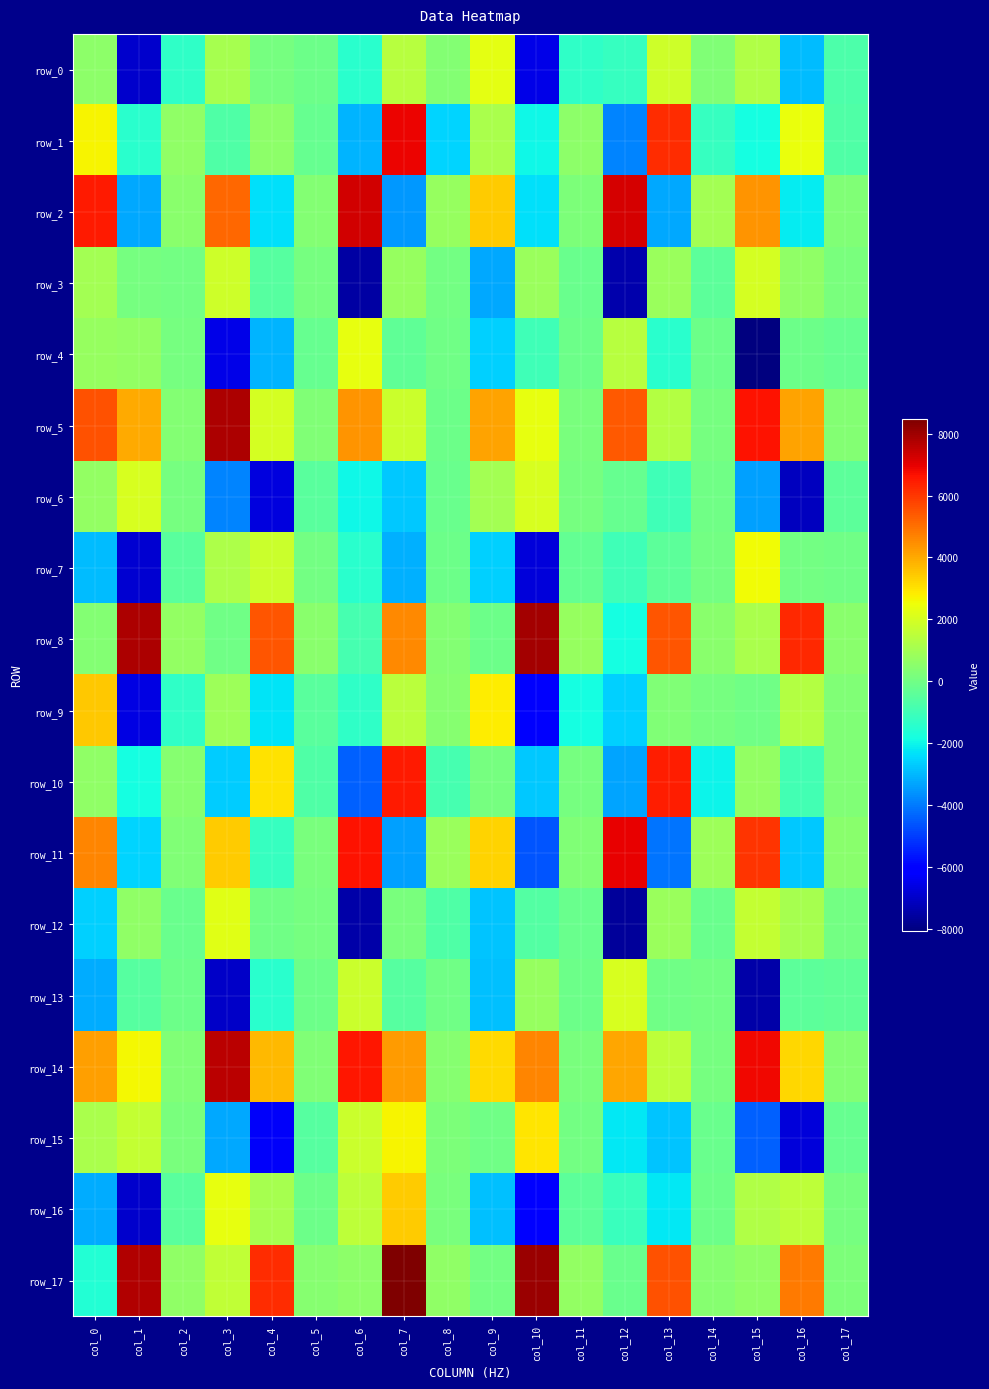

At which label does row_3 first exceed 128?

col_0